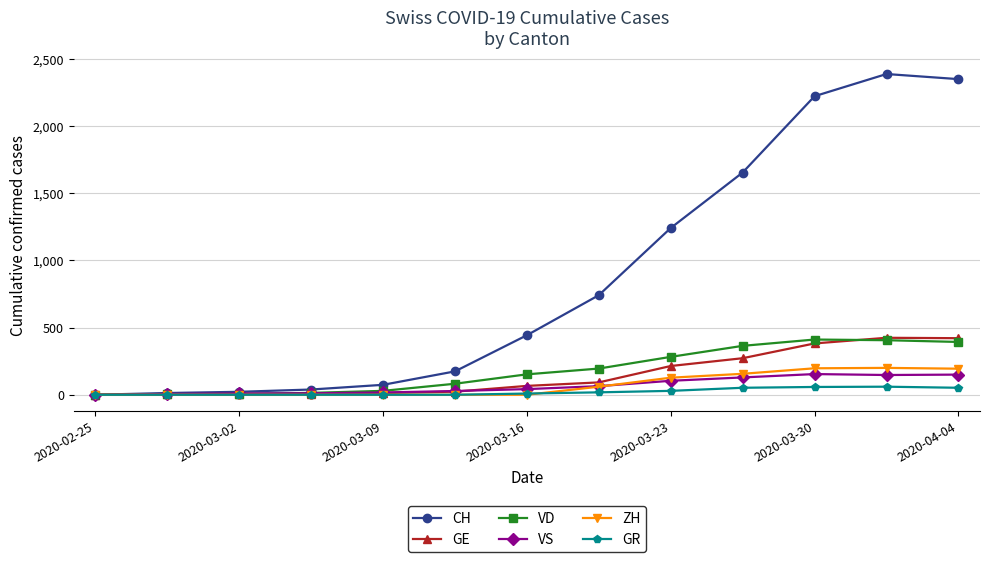

What is the maximum value for ZH?

200